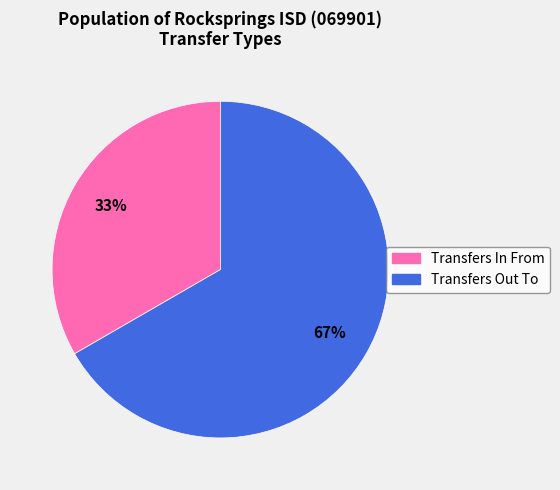

Which has a higher value, Transfers Out To or Transfers In From?

Transfers Out To